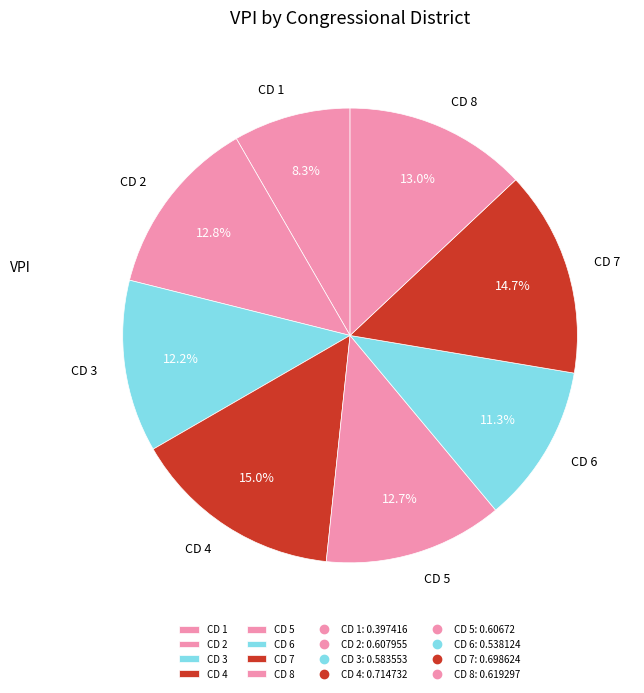

Does CD 4 represent more than half of the total?

No